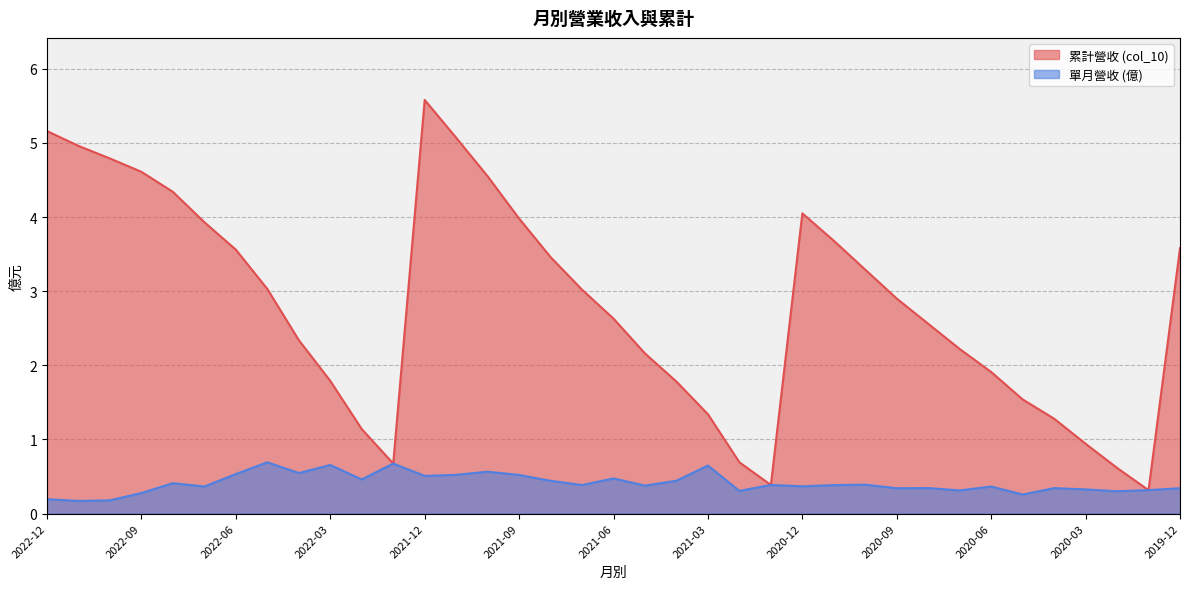

What is the average value of the 營業收入 series?

0.4